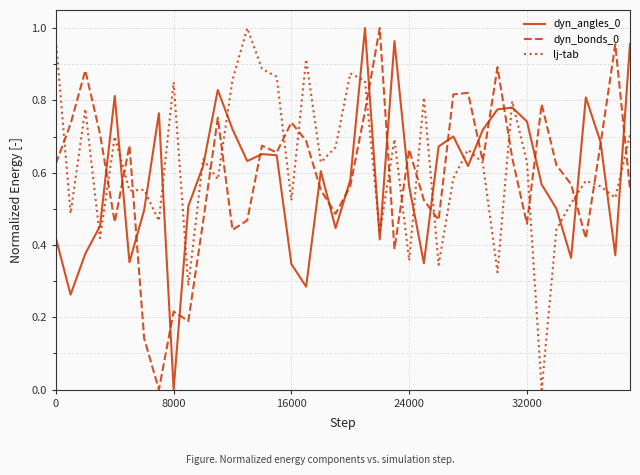

Which series ends up on top after the final intersection of lj-tab and dyn_angles_0?

dyn_angles_0